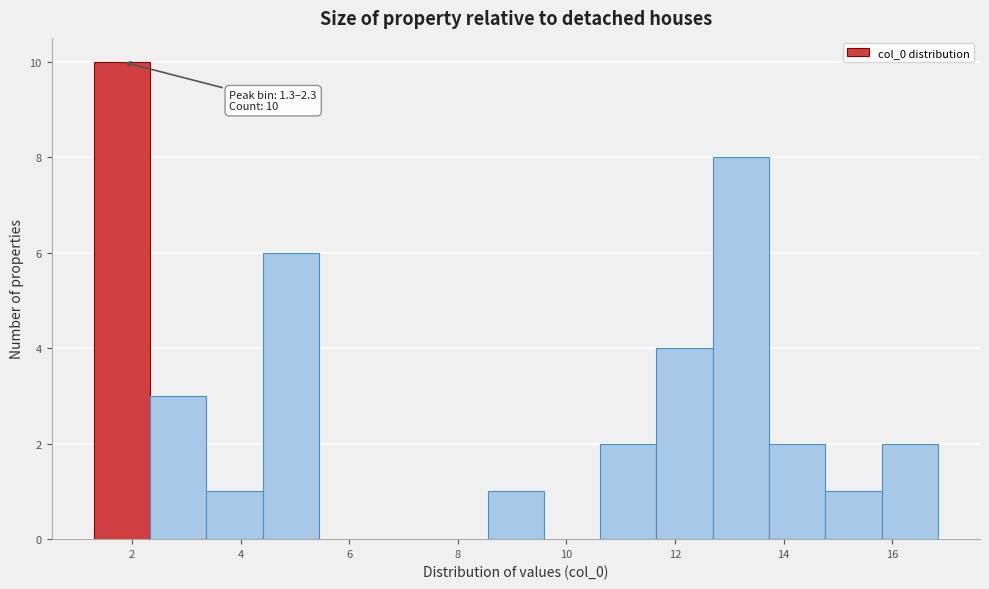

Over which range of the x-axis is the bar tallest?

1.2 to 2.4